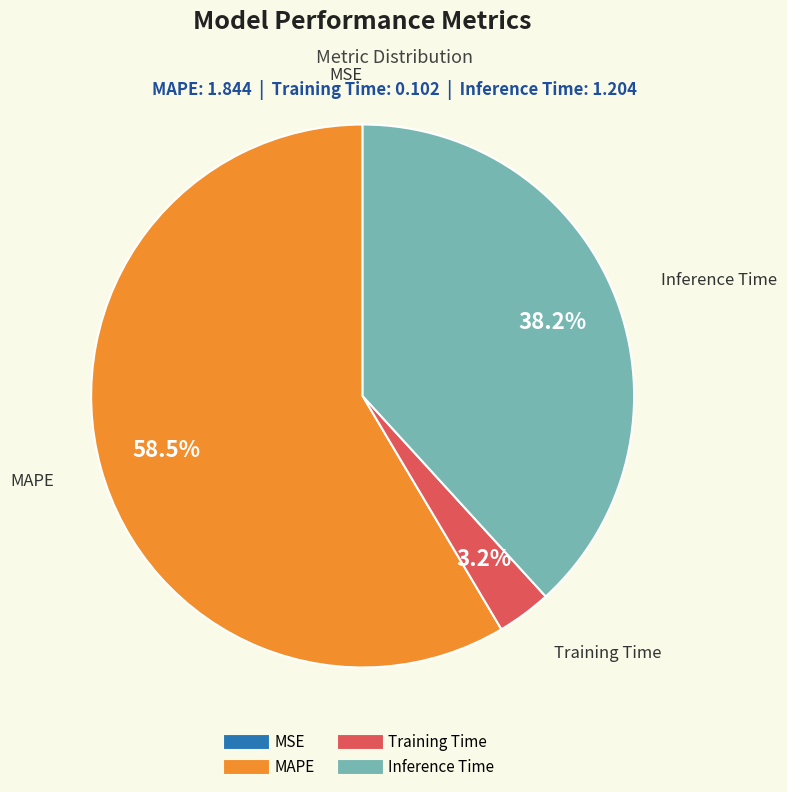

True or false: MAPE accounts for 46% of the total.

False